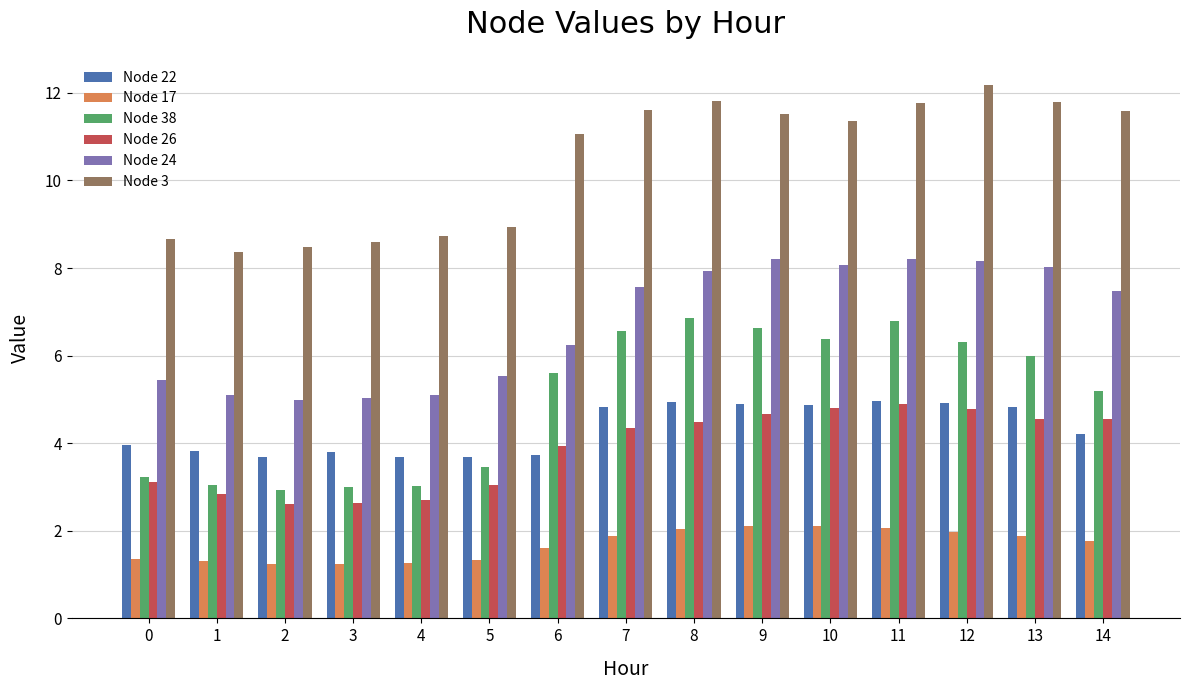

How many bars are there in total?

90